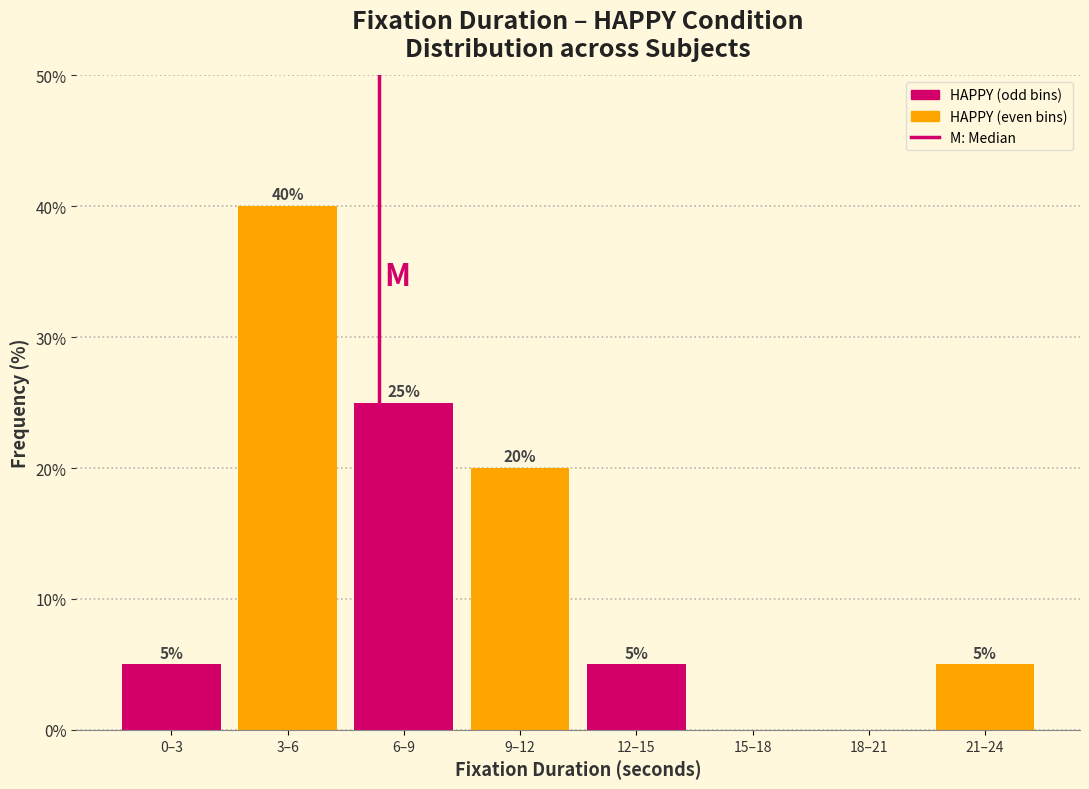

Reading left to right, what are all the values shown in this chart?

0–3=5	3–6=40	6–9=25	9–12=20	12–15=5	15–18=0	18–21=0	21–24=5